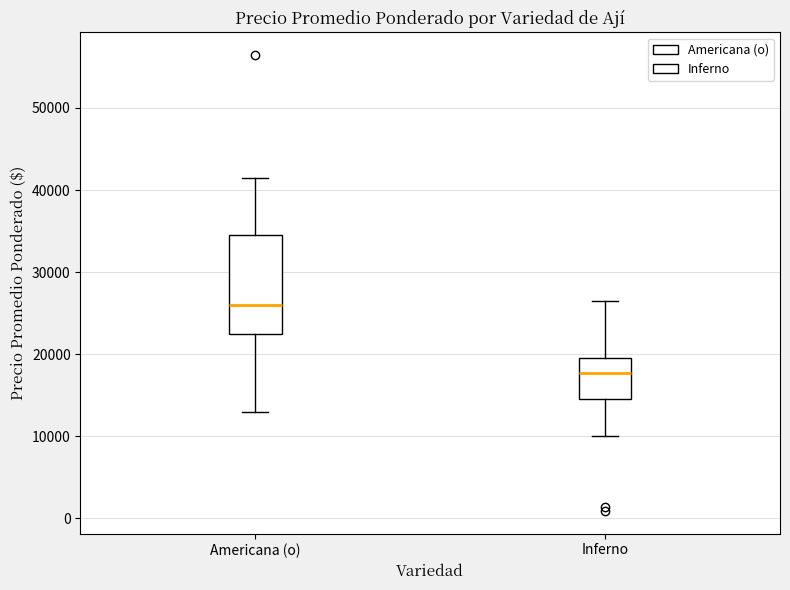

Where does the median line of the box for Inferno sit on the y-axis? The values are not printed on the chart, so give them approximately, as read against the axis.

18000